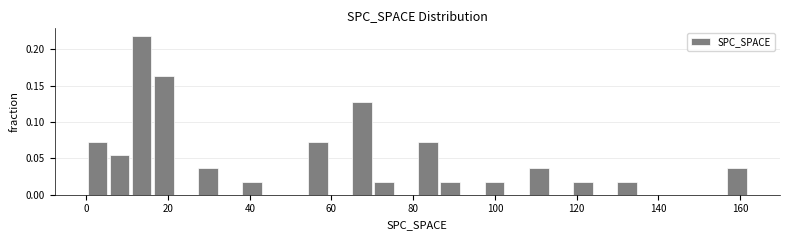

Read against the x-axis, roughly where is the centre of the tallest bar?

14